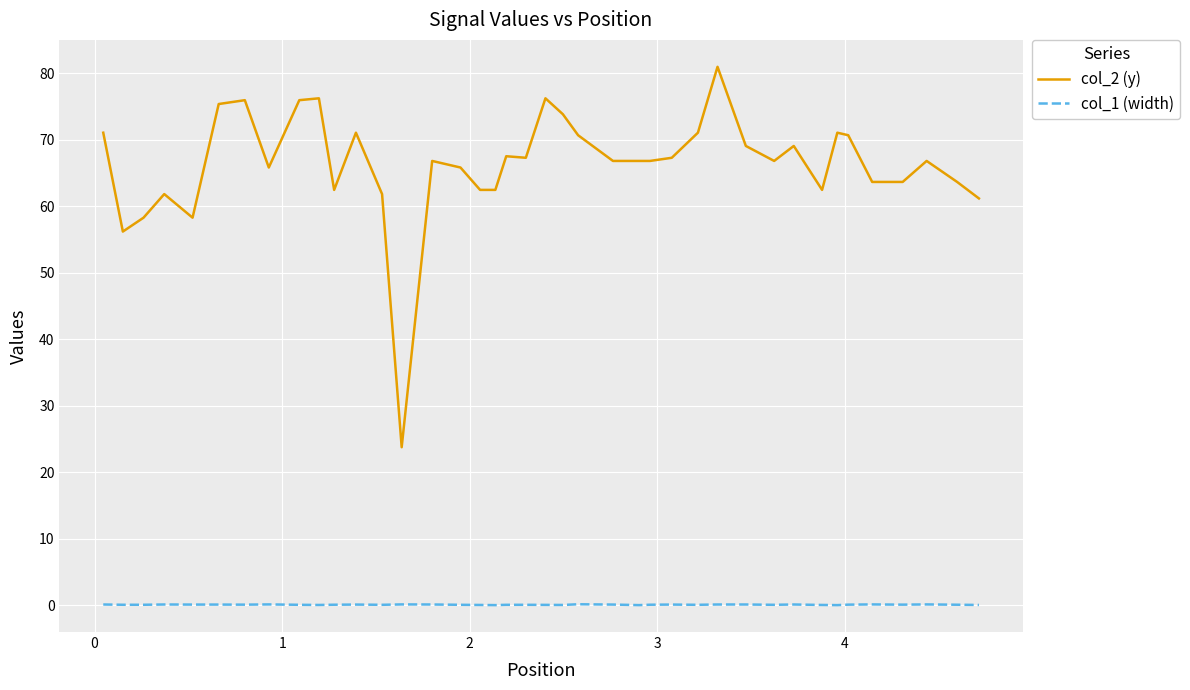

Which series has the largest range (max minus min)?

col_2 (y)